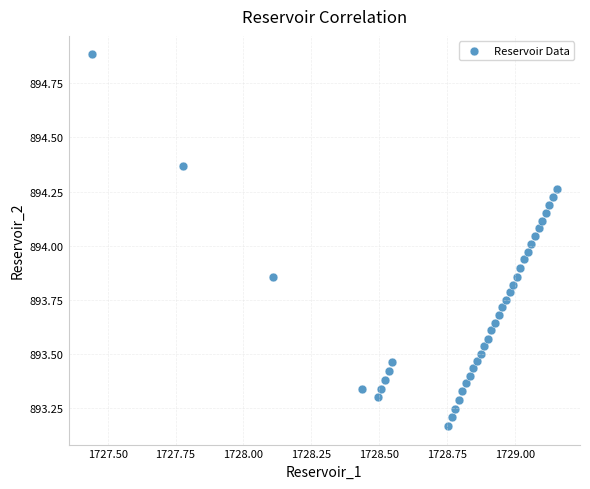

What is the range of X values (max minus min)?

1.7